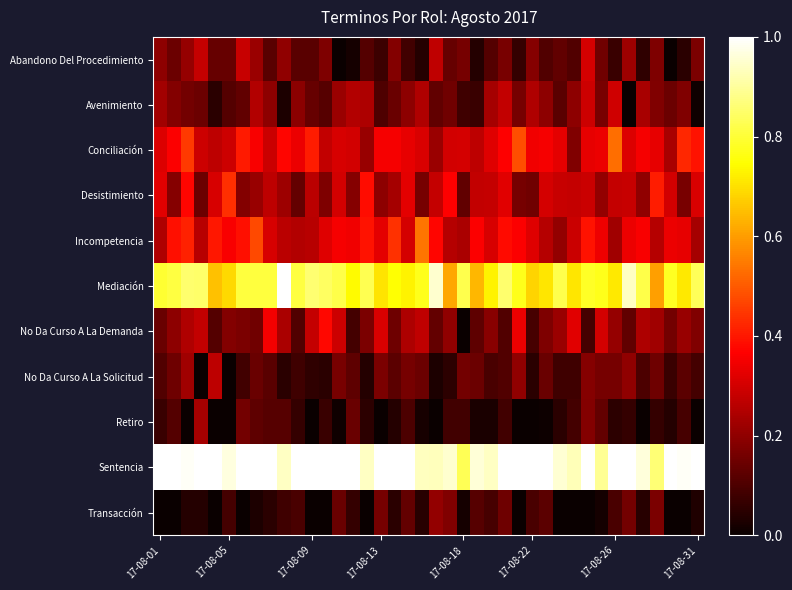

Which series has the largest total across all categories?

Sentencia